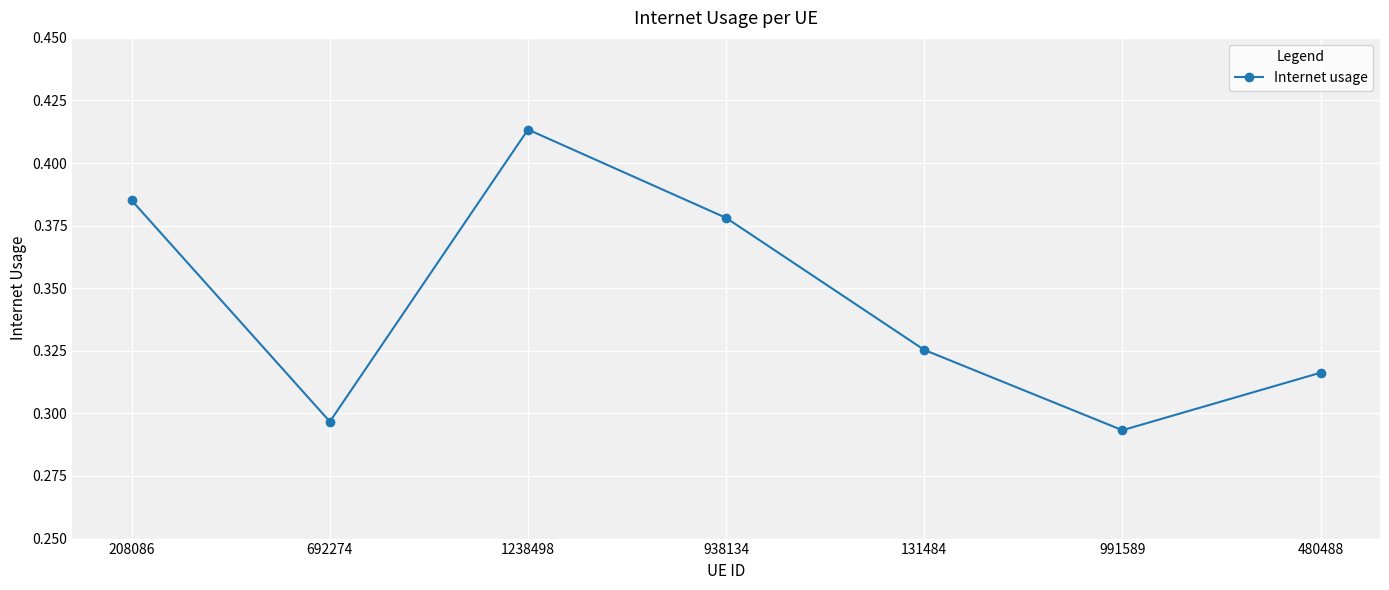

What is the sum of all values?

2.4